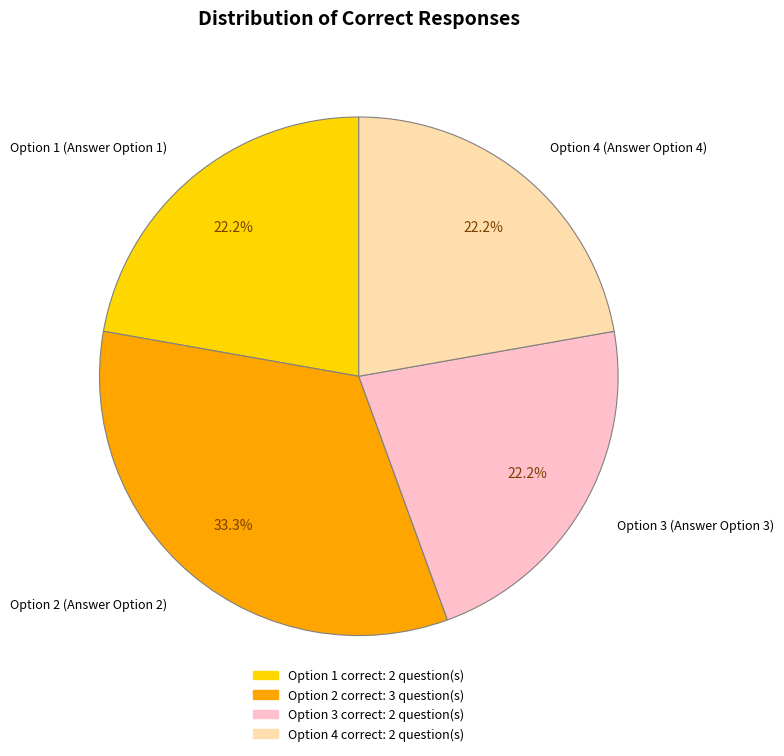

How many slices are in this pie chart?

4